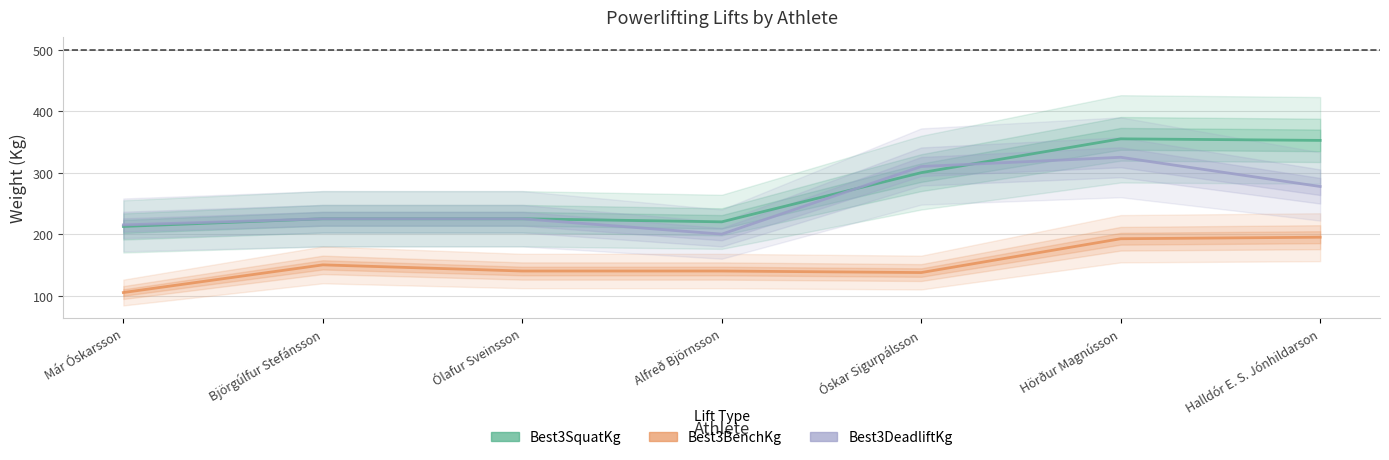

Which series changed the most between Alfreð Björnsson and Hörður Magnússon?

Best3SquatKg